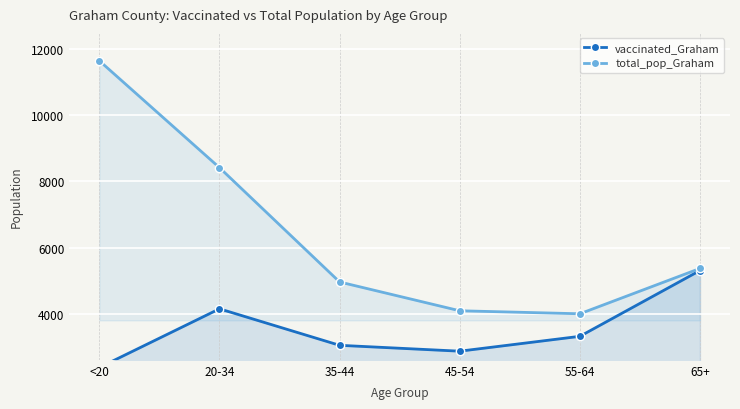

What is the approximate value of total_pop_Graham at 45-54, to the nearest 10?

4080